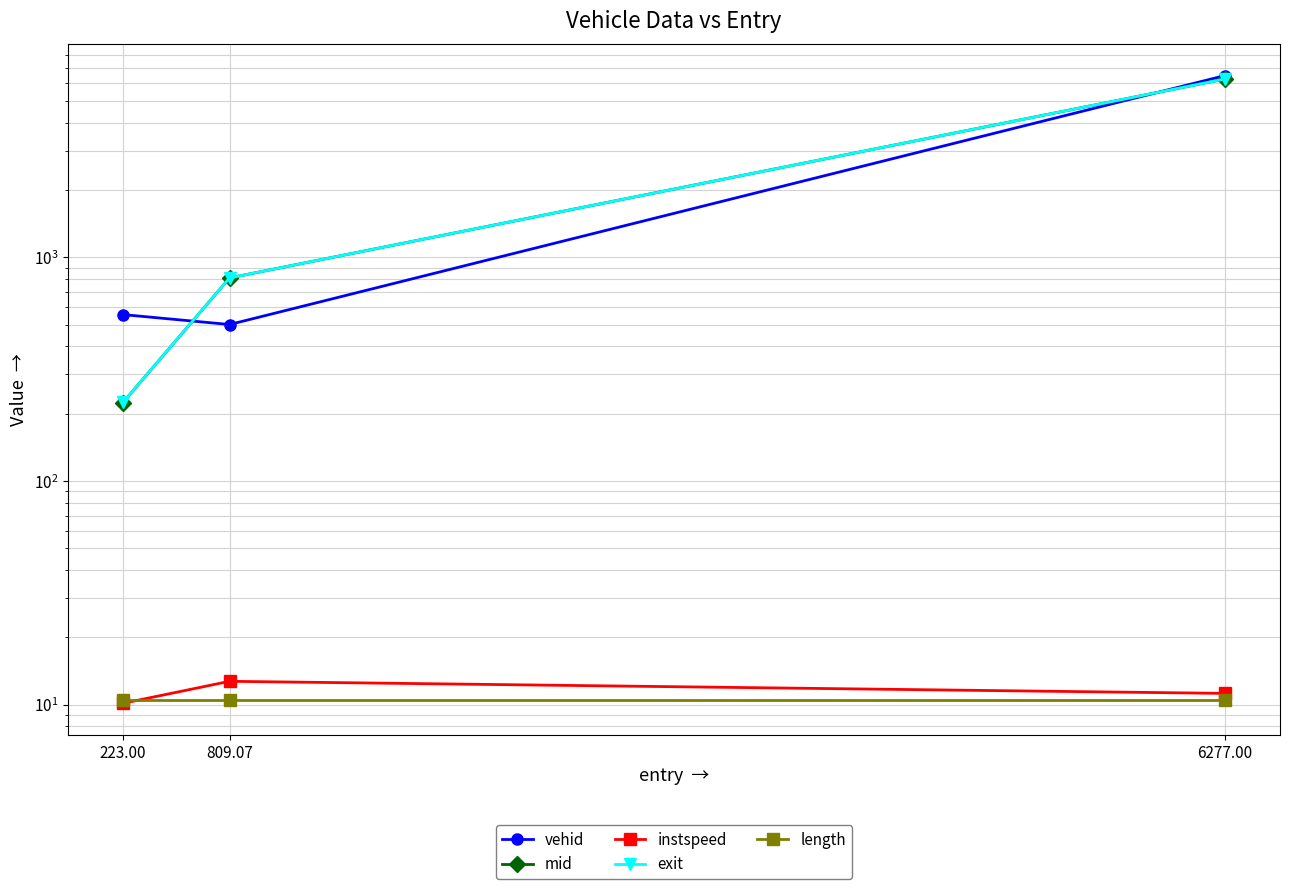

At which label does instspeed first exceed 11?

809.07